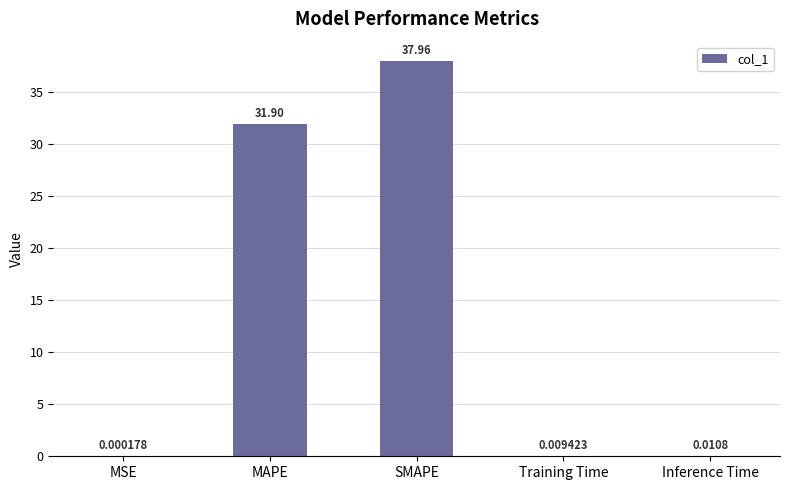

Which category has the highest value across all series?

SMAPE